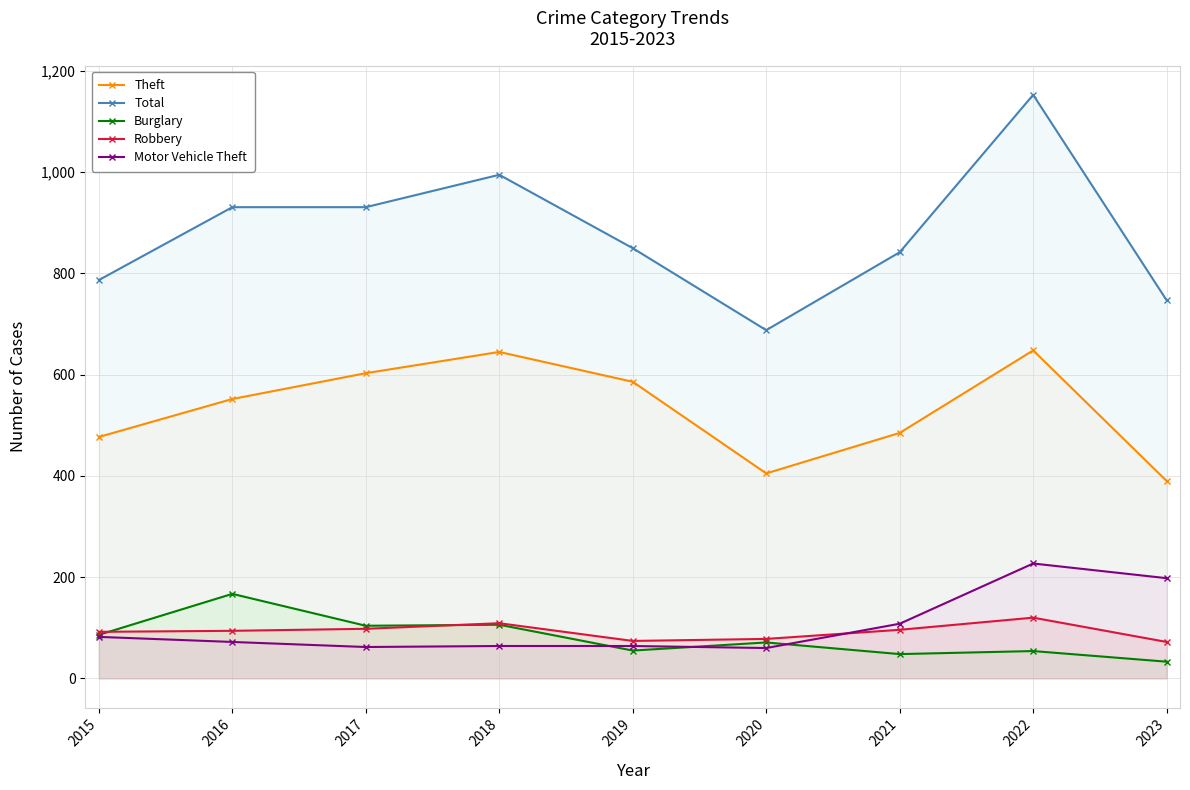

True or false: Motor Vehicle Theft and Total cross at least once.

False